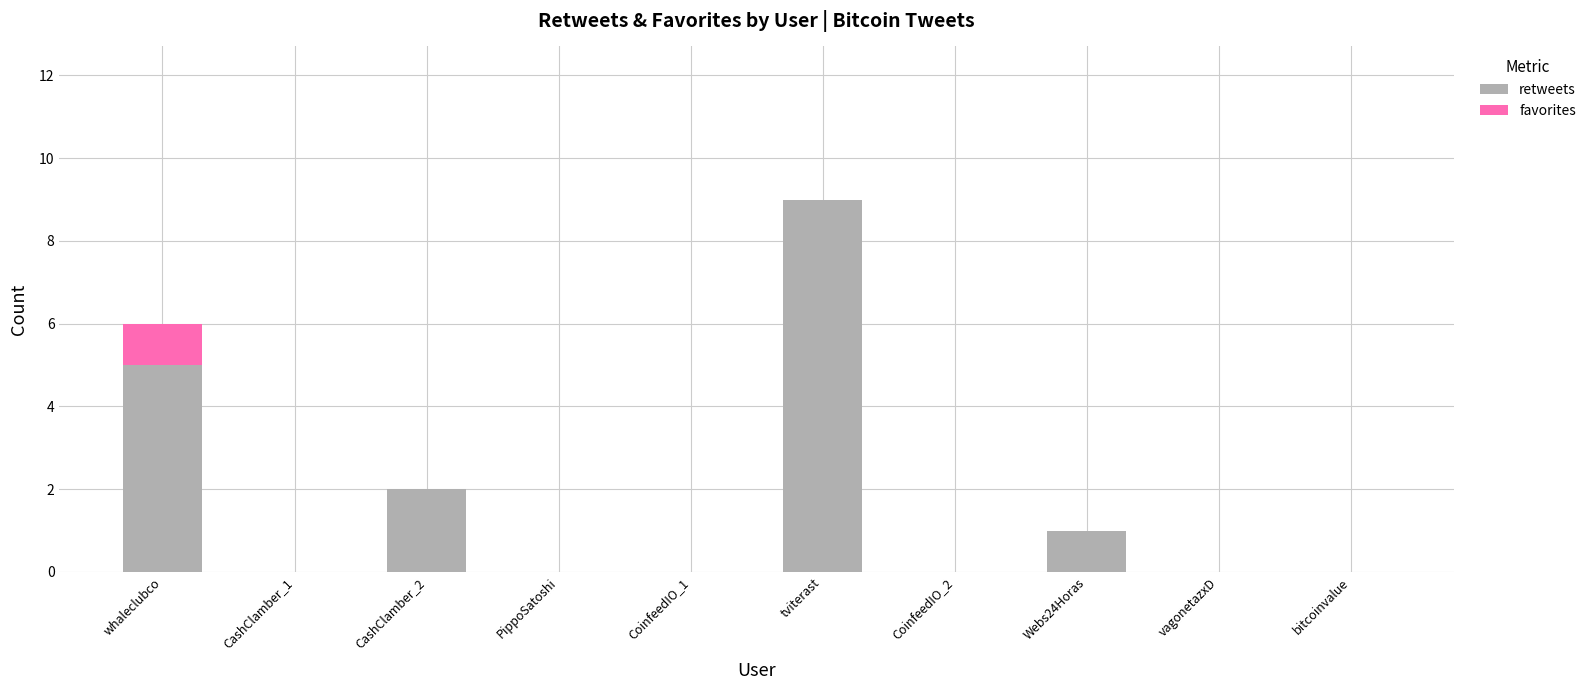

What is the sum of all retweets values?

17